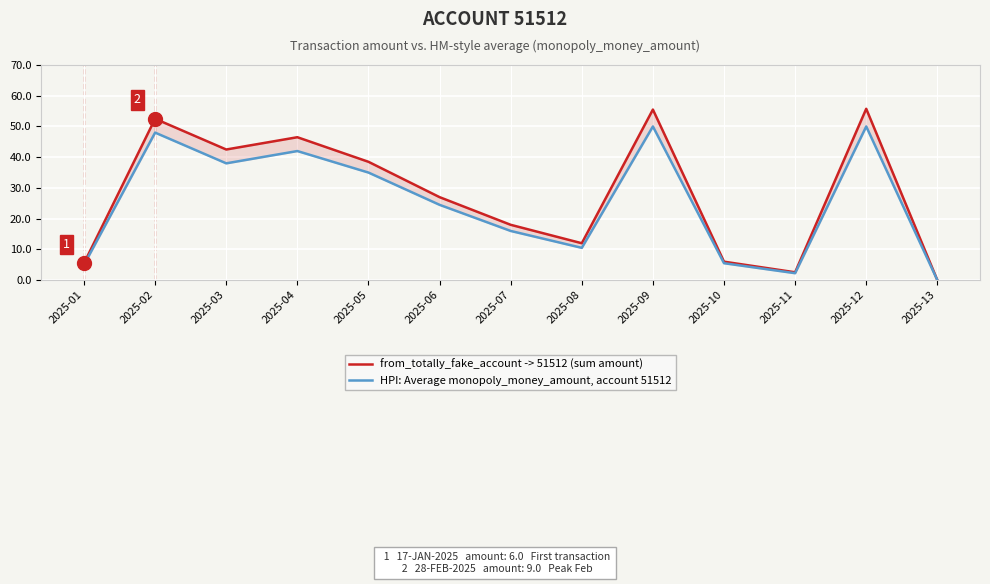

What is the difference between the highest and lowest values at 2025-01?

0.5